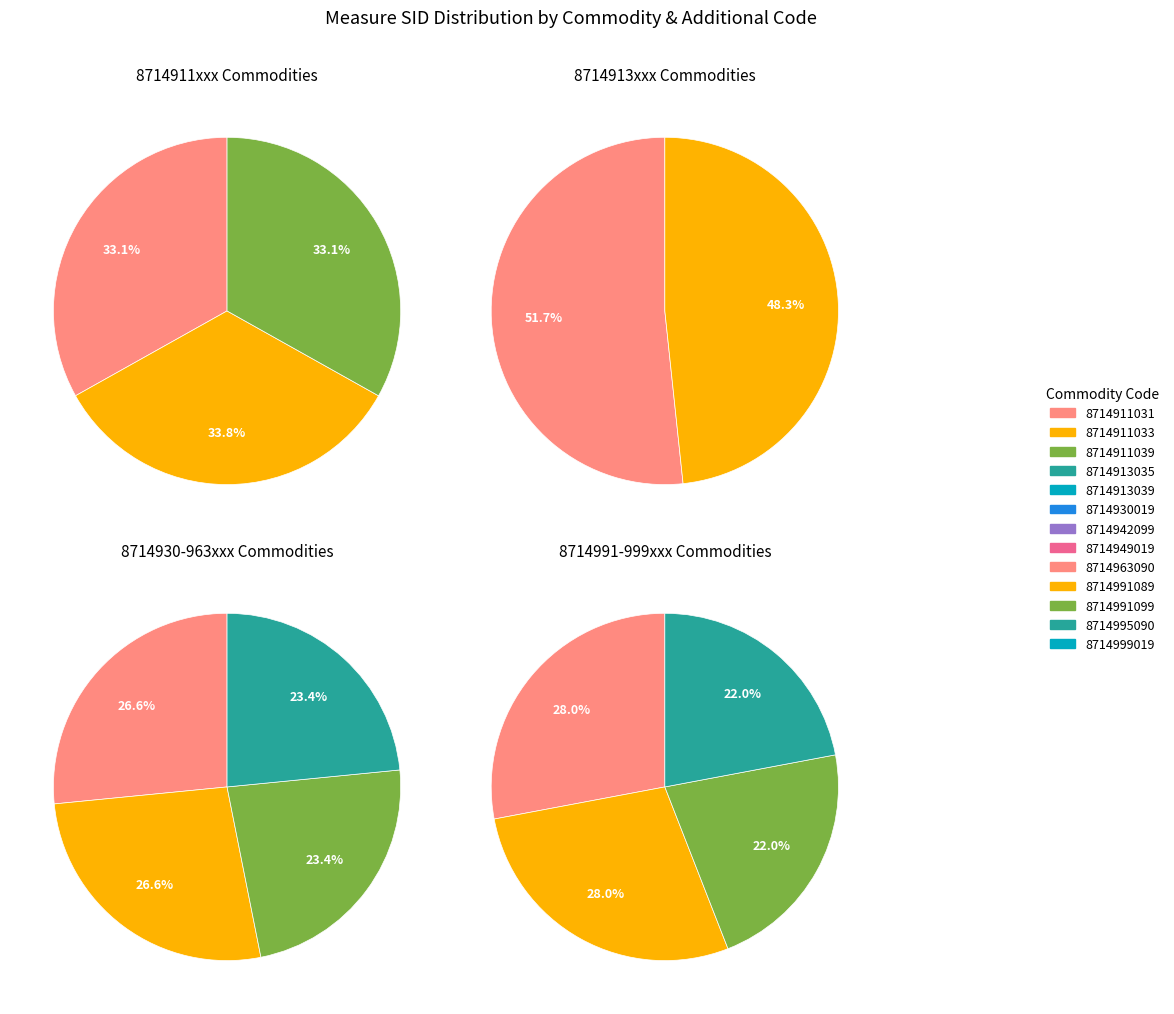

Is the sum of 8714949019 and 8714995090 greater than half?

No